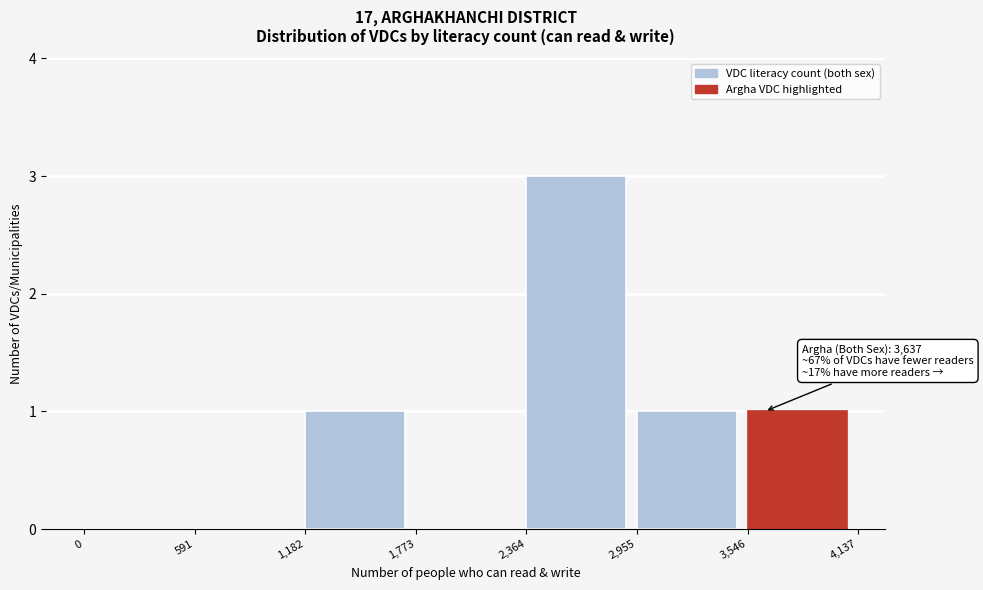

Which range on the x-axis has the tallest bar?

2,364 to 2,955